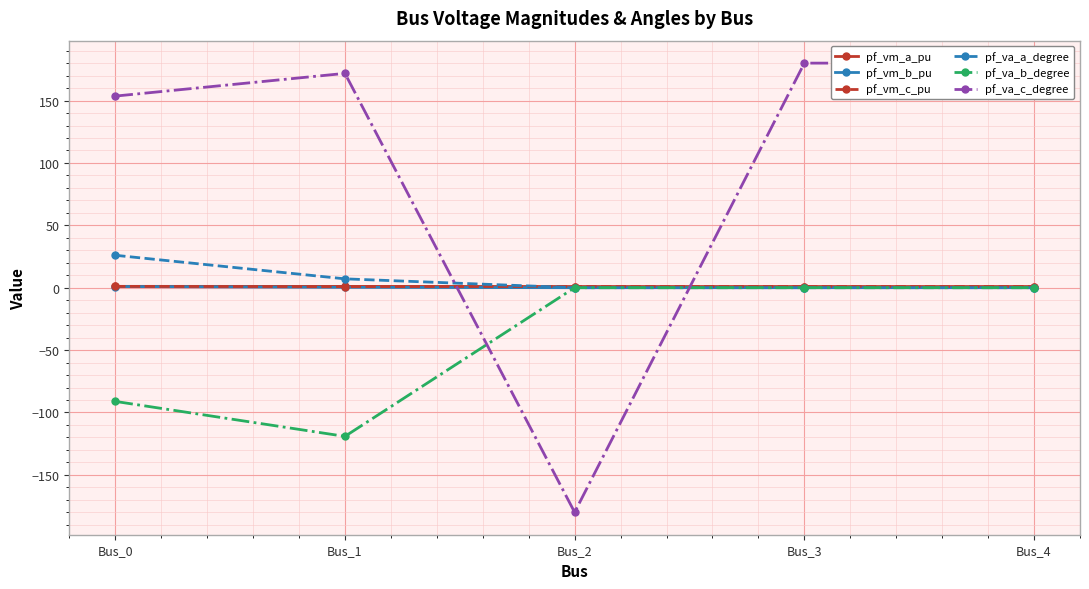

Reading left to right, what are all the values shown in this chart?

pf_vm_a_pu: Bus_0=1.1	Bus_1=1.0	Bus_2=1.0	Bus_3=1.0	Bus_4=1.0
pf_vm_b_pu: Bus_0=0.9	Bus_1=0.3	Bus_2=0.0	Bus_3=0.0	Bus_4=0.0
pf_vm_c_pu: Bus_0=1.1	Bus_1=0.9	Bus_2=1.0	Bus_3=1.0	Bus_4=1.0
pf_va_a_degree: Bus_0=26.0	Bus_1=7.1	Bus_2=-0.0	Bus_3=0.0	Bus_4=0.0
pf_va_b_degree: Bus_0=-91.1	Bus_1=-119.2	Bus_2=0.0	Bus_3=0.0	Bus_4=0.0
pf_va_c_degree: Bus_0=153.6	Bus_1=171.8	Bus_2=-180.0	Bus_3=180.0	Bus_4=180.0